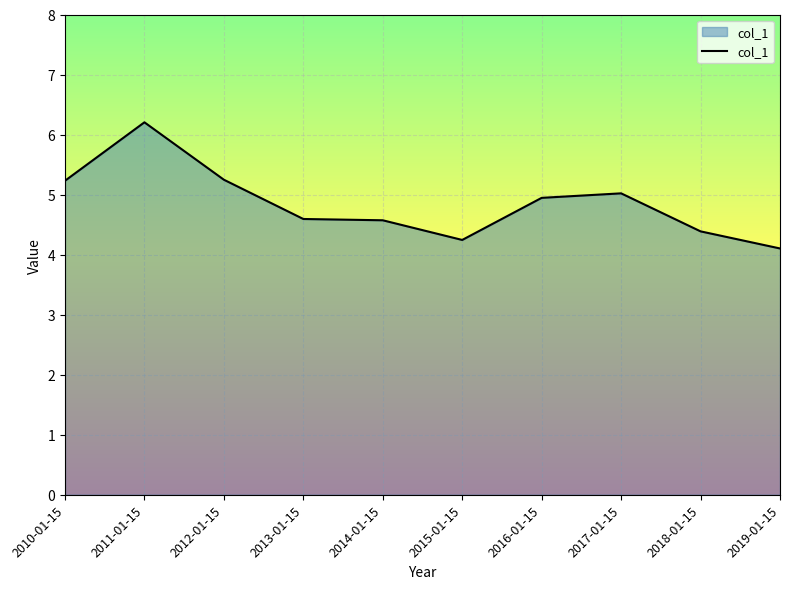

What position from the left is 2013-01-15?

4